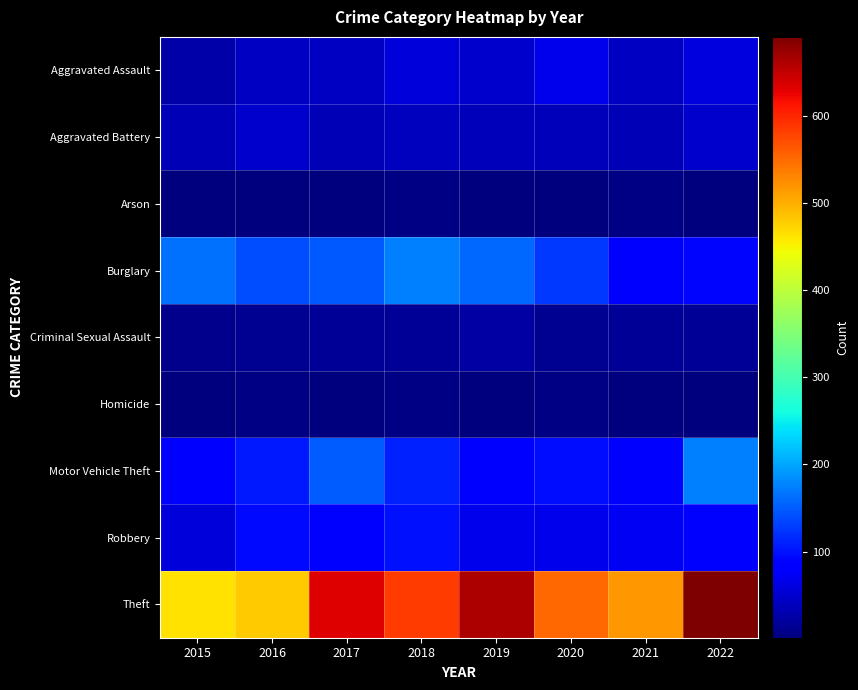

What is the difference between the highest and lowest values at 2022?

689